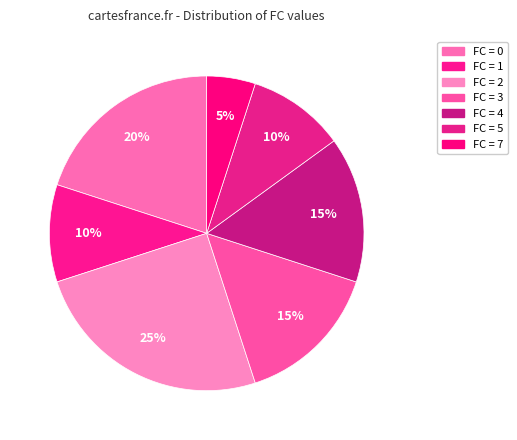

Count the number of slices in the pie.

7